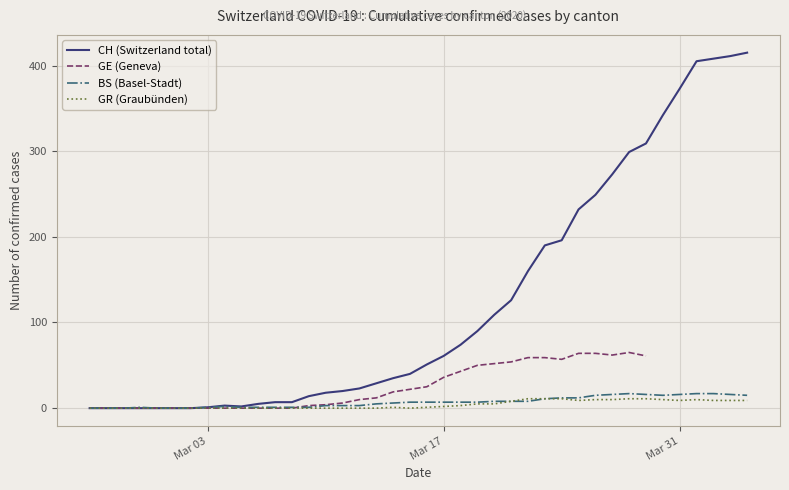

How many categories are shown in the chart?

40